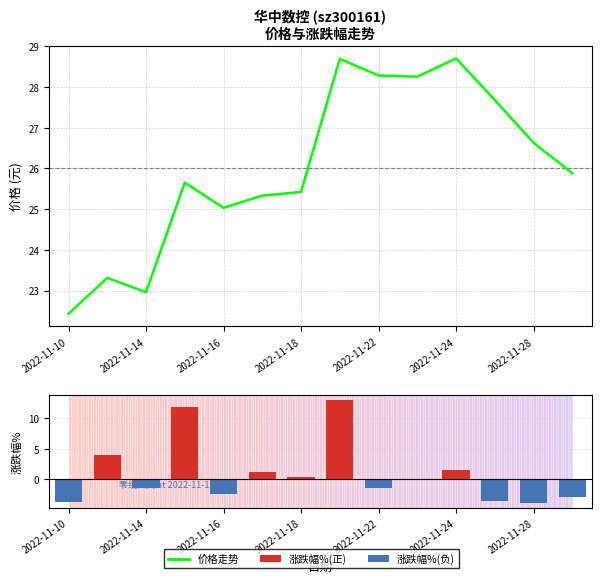

Which has a higher value, 13 or 2022-11-14?

13